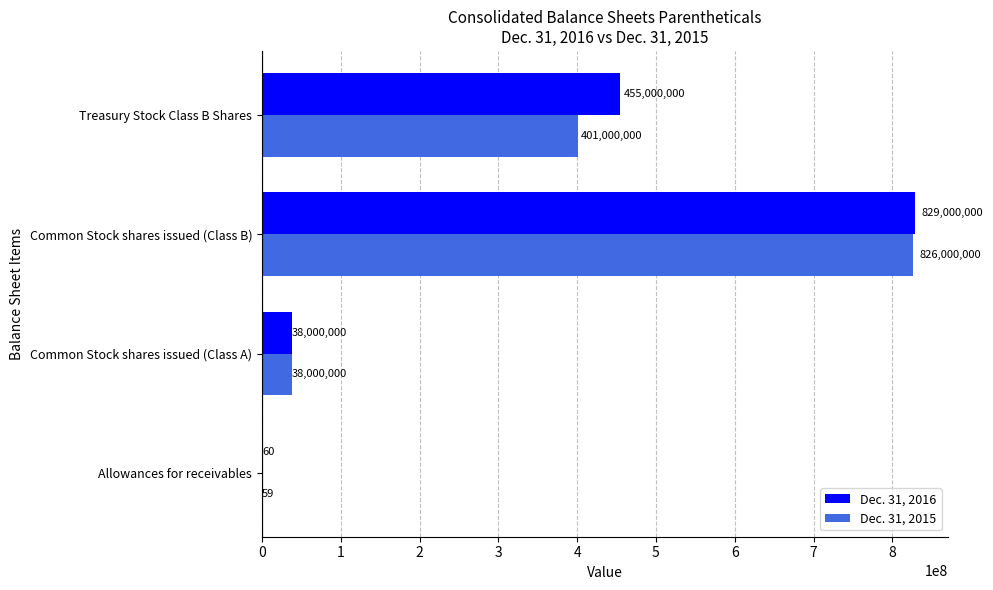

What is the sum of the Dec. 31, 2015 values at Allowances for receivables and Common Stock shares issued (Class B)?

826000059